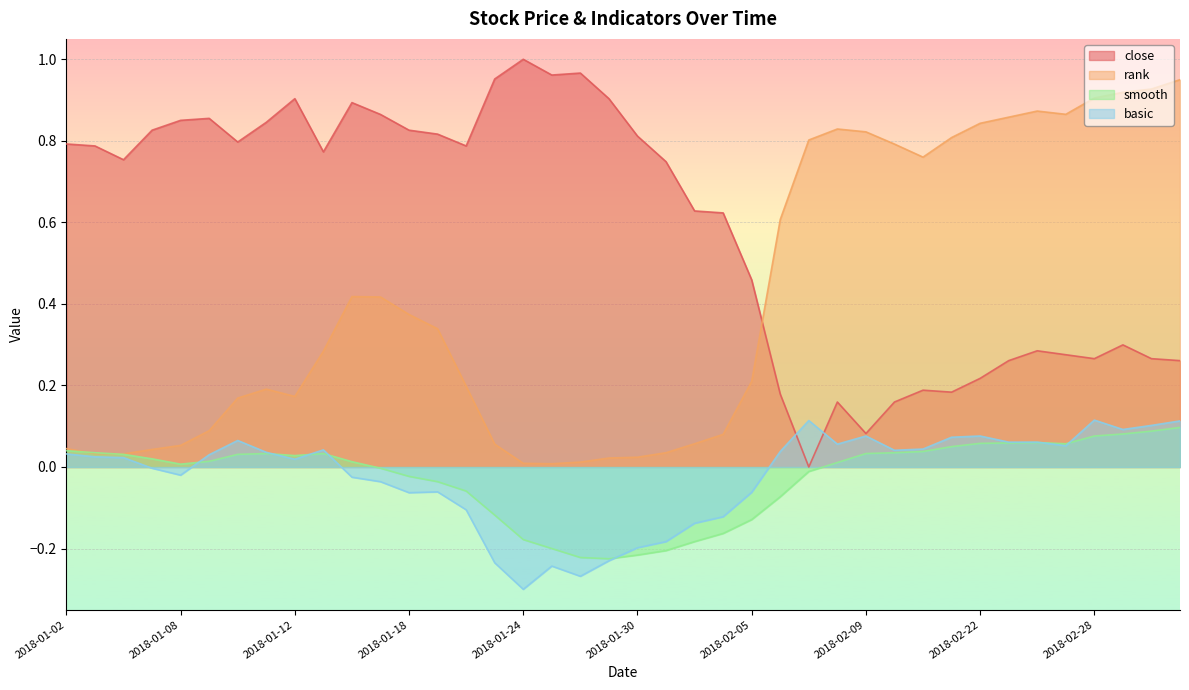

What are all the series names shown in the legend?

close, rank, smooth, basic